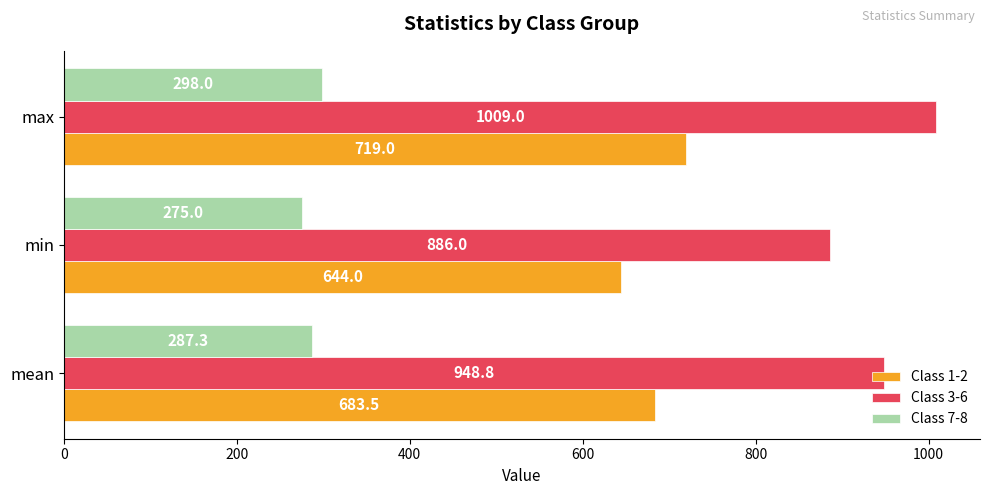

Rank the series at min from highest to lowest value.

Class 3-6, Class 1-2, Class 7-8